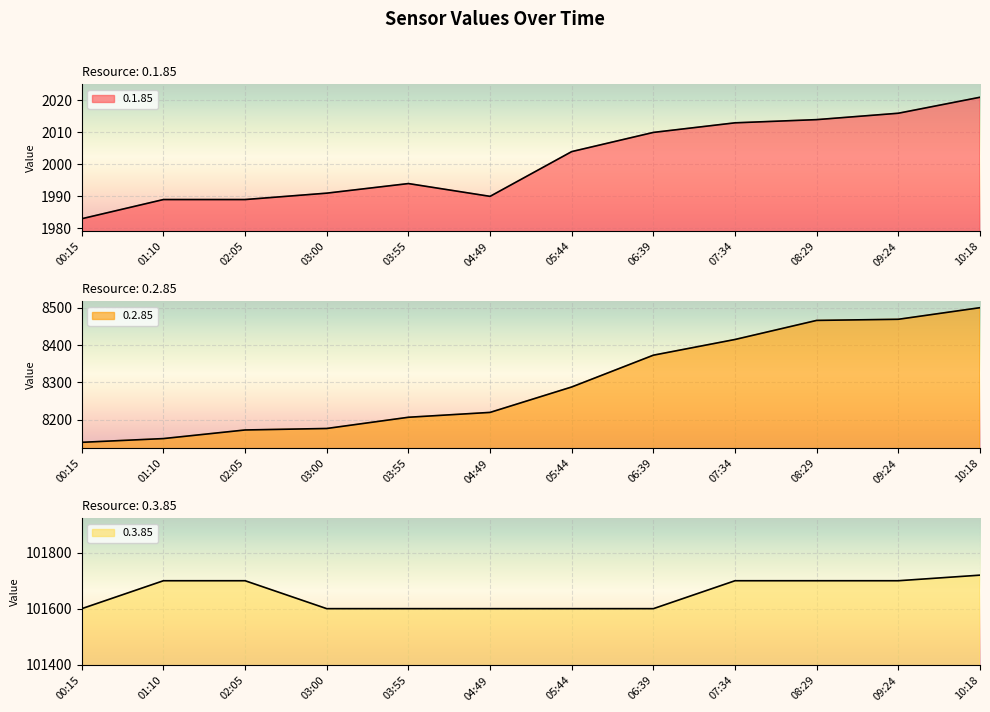

Which series has the largest range (max minus min)?

0.2.85